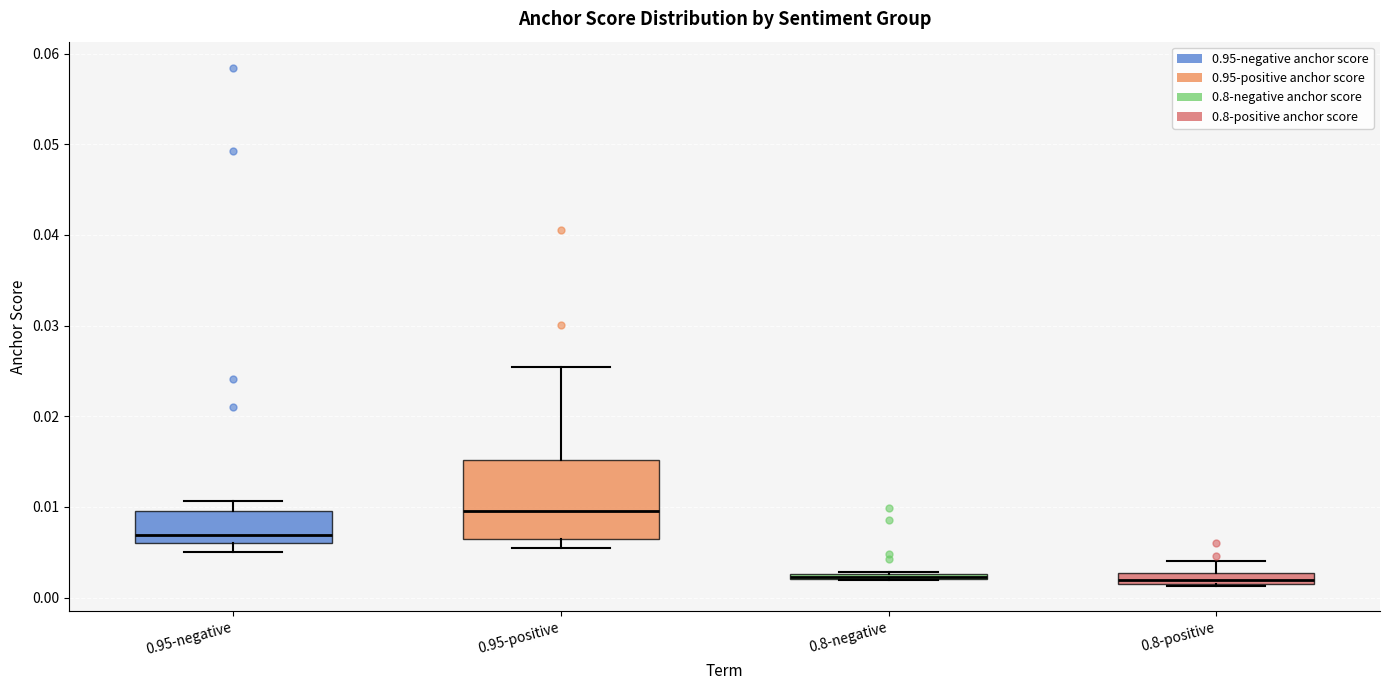

Which box is the tallest, from its lower edge to its upper edge?

0.95-positive